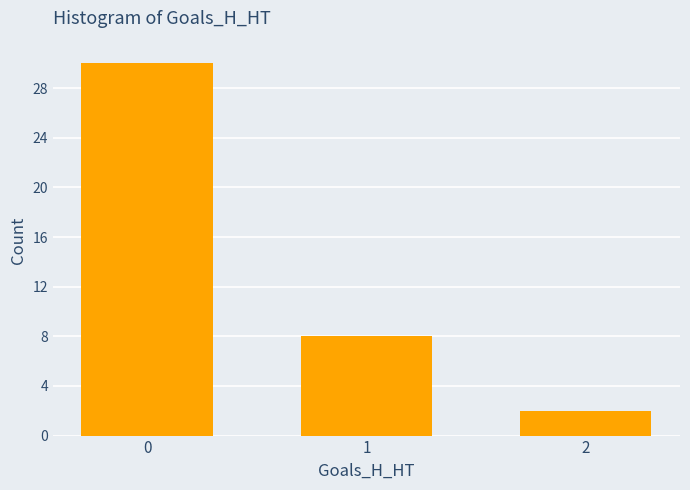

The chart shows a value of 13 at 1. True or false?

False